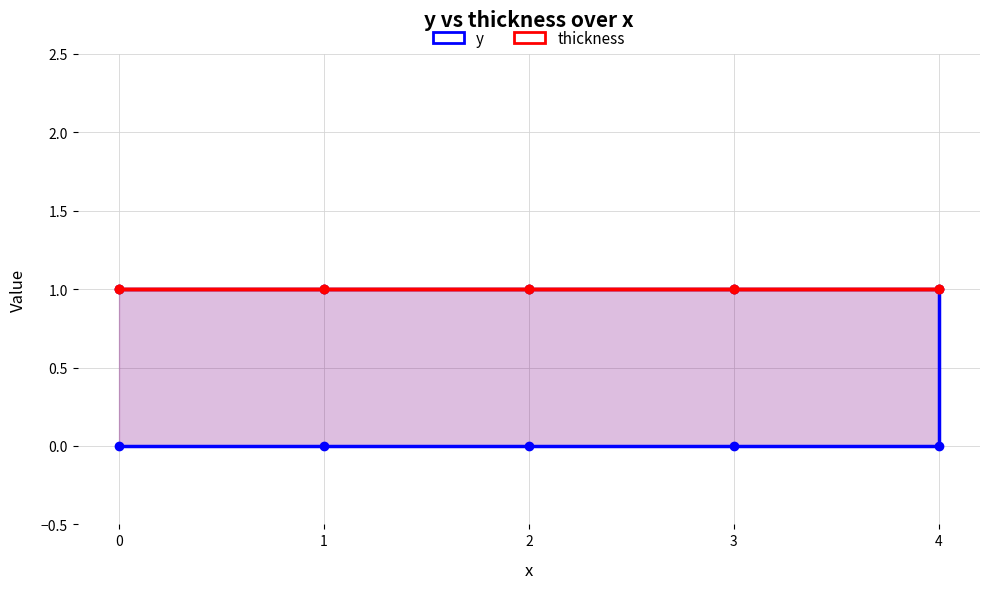

Which series has the largest total across all categories?

thickness